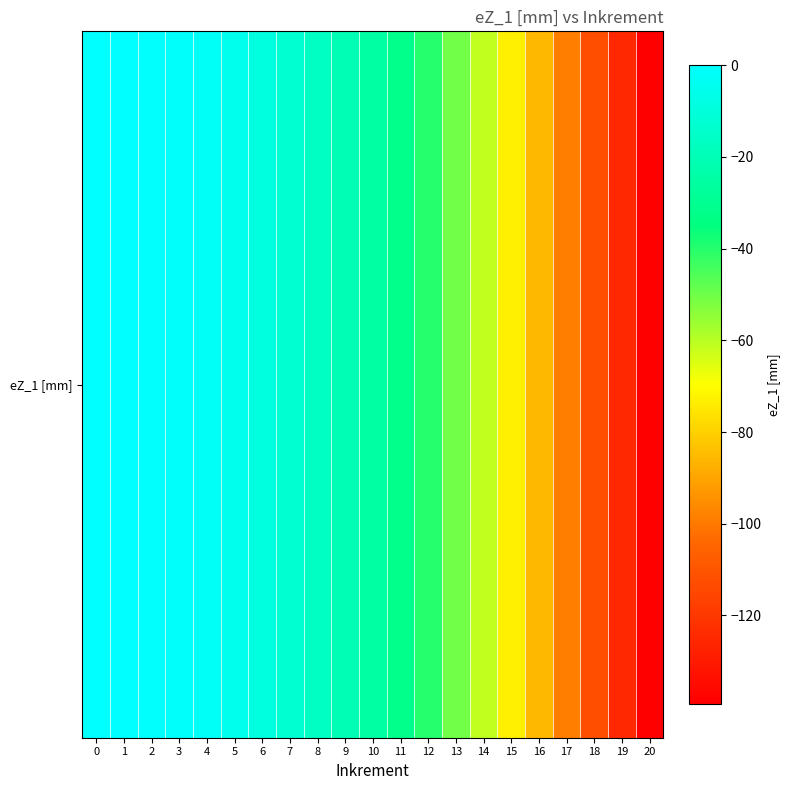

The value at 11 is -11.3. True or false?

False